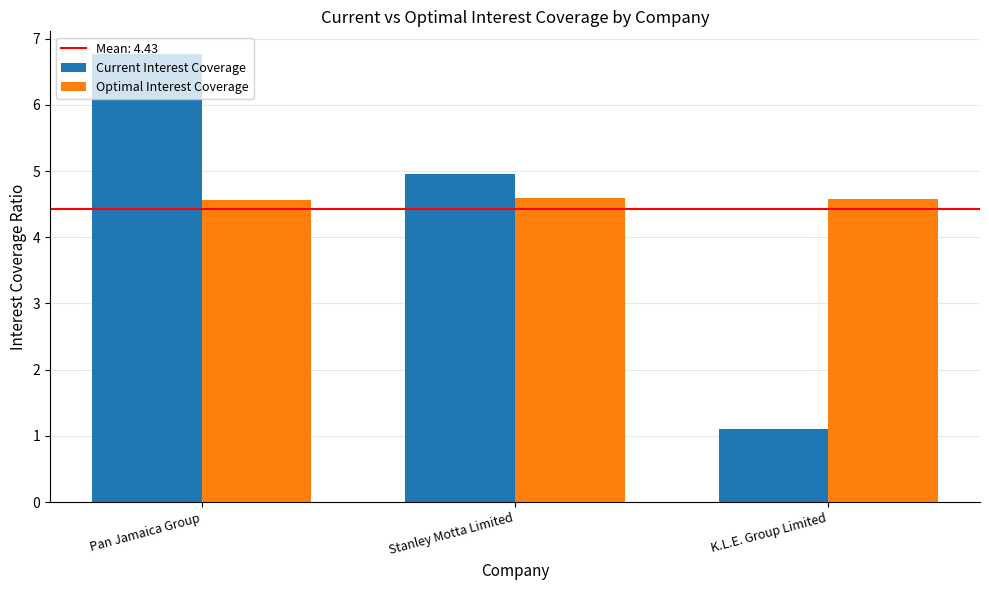

Between Stanley Motta Limited and K.L.E. Group Limited, which series saw the biggest shift?

Current Interest Coverage